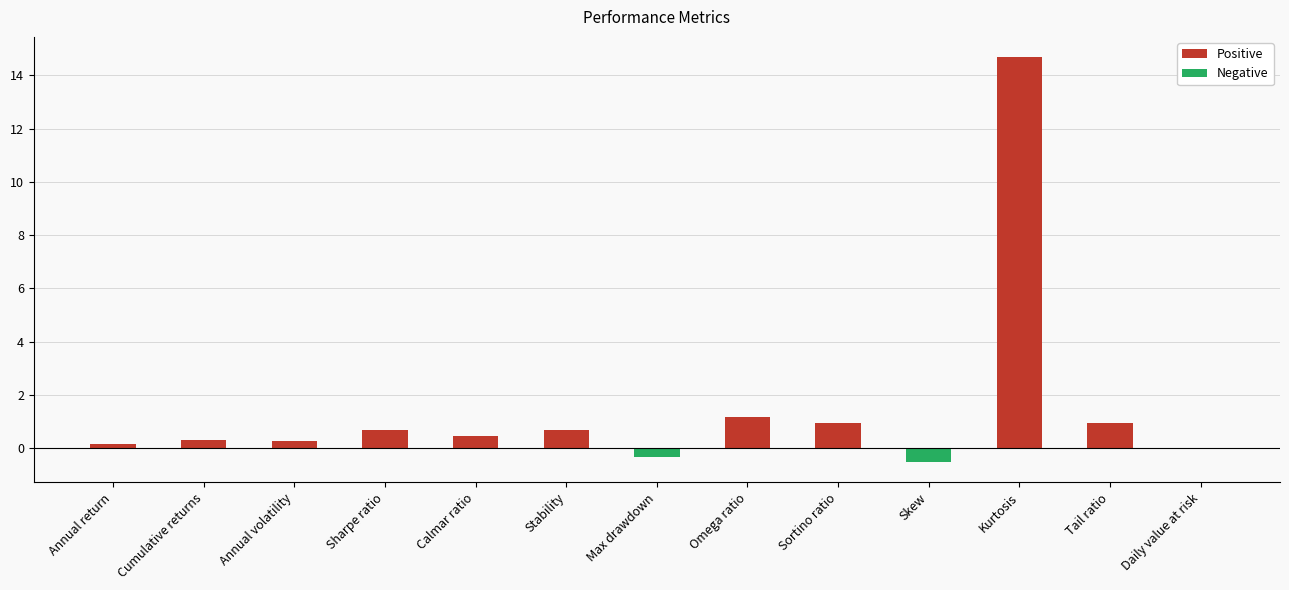

What position from the left is Skew?

10